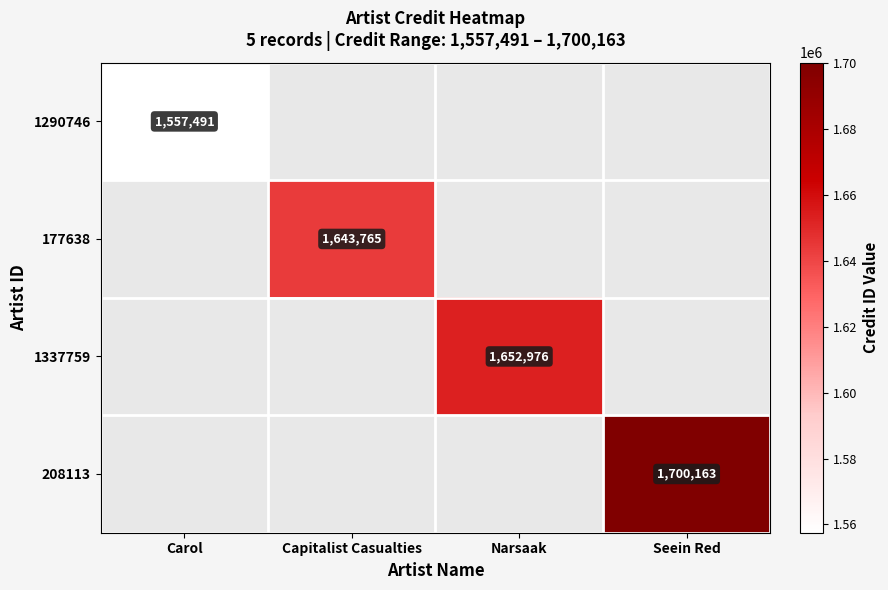

The 1290746 series shows 1557491 at Carol. True or false?

True